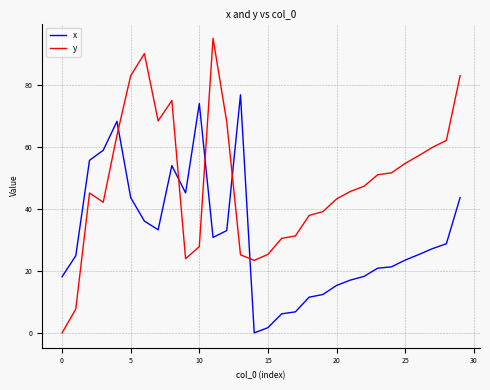

Which series has the largest total across all categories?

y